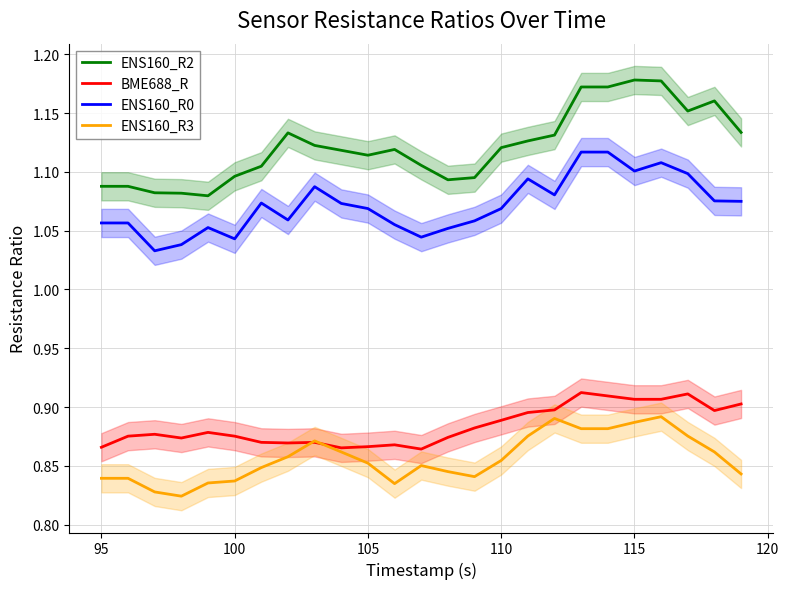

How many interior local peaks does the BME688_R series have?

6